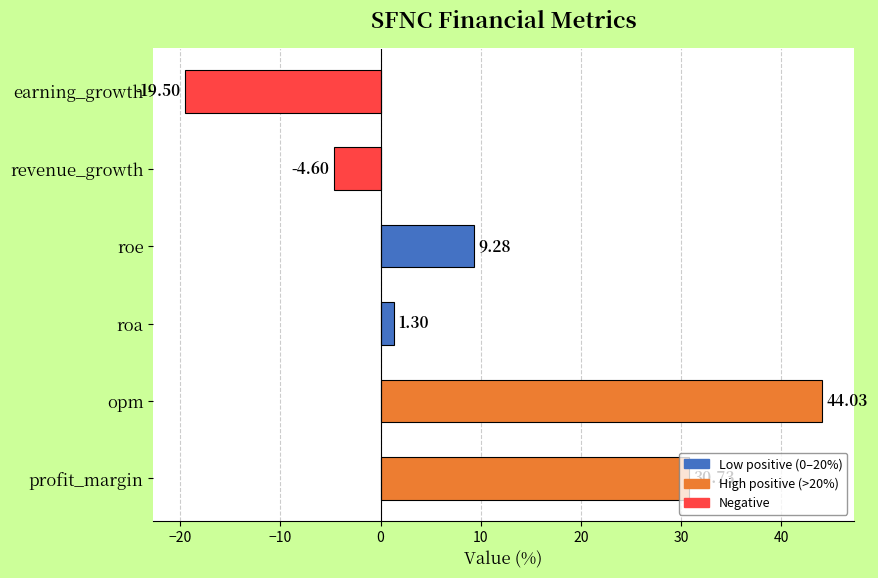

Which label corresponds to the smallest value in the chart?

earning_growth